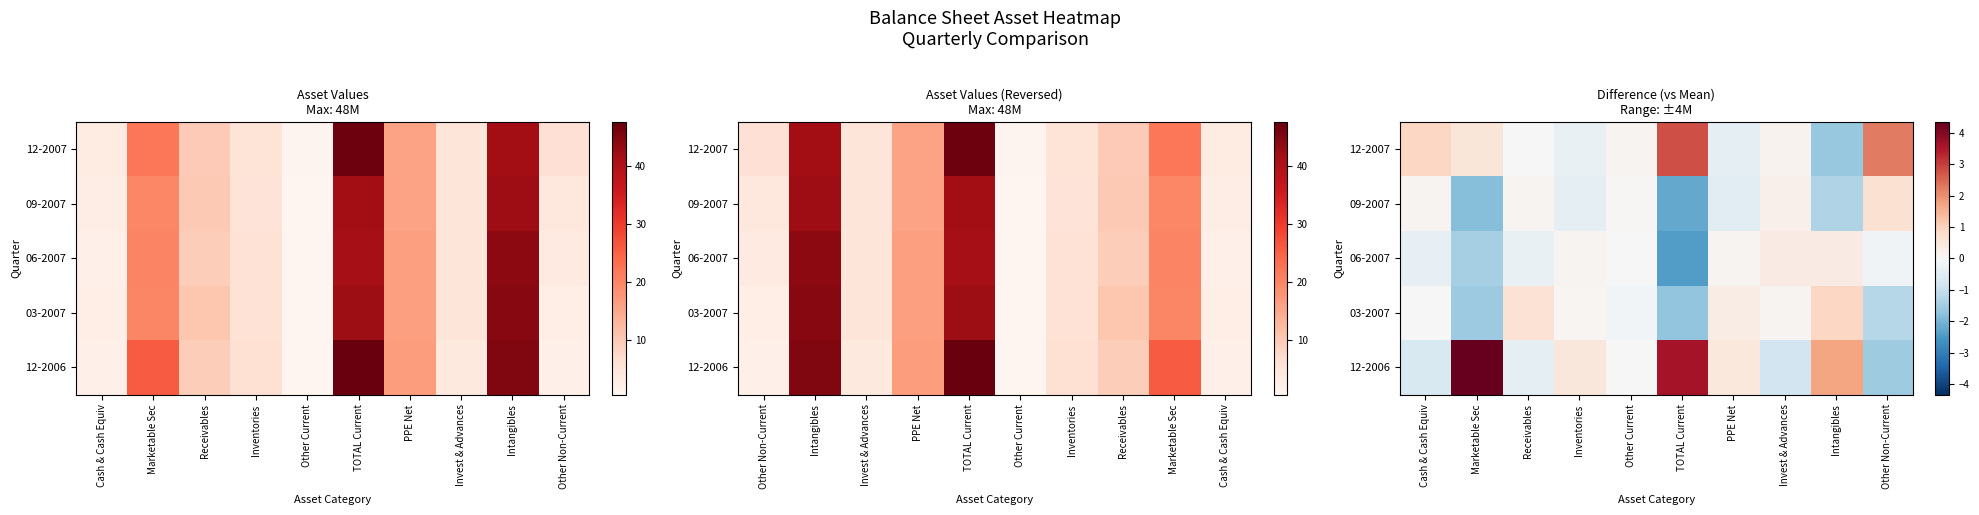

Which has a higher value, Inventories or Intangibles?

Inventories